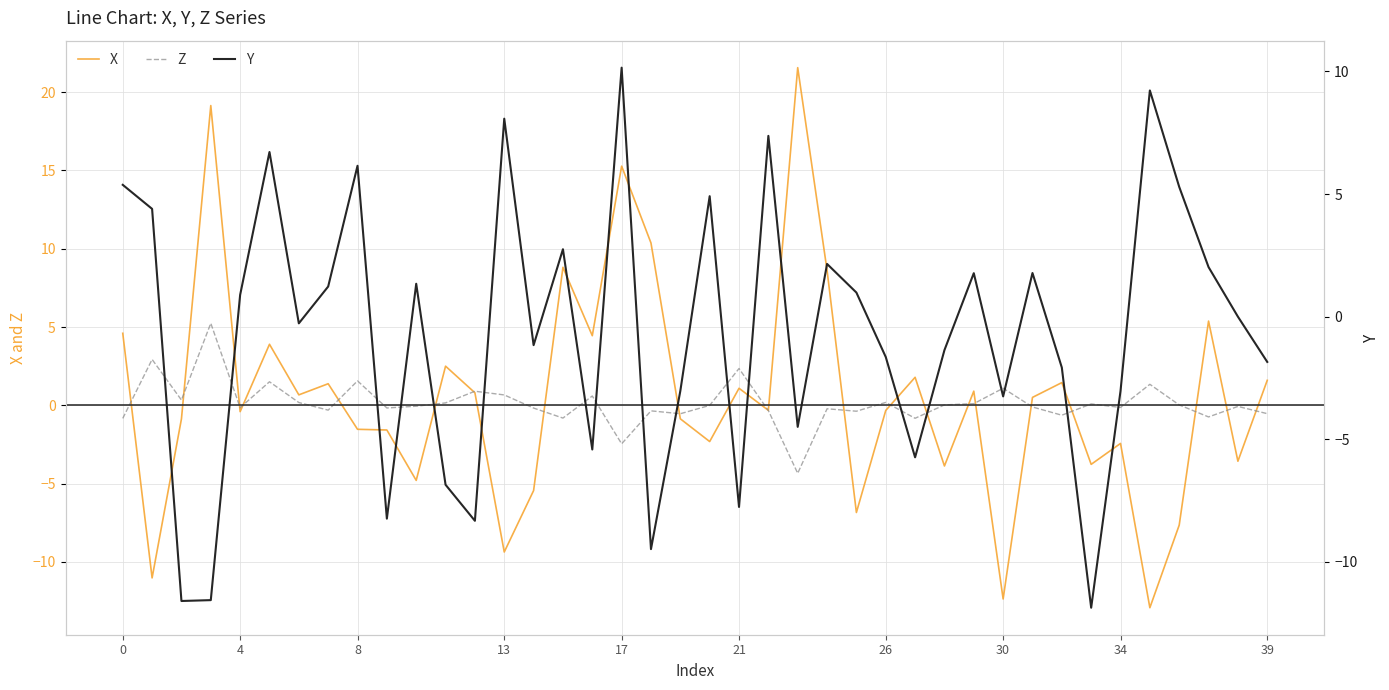

Read the Z value at 16.

0.6